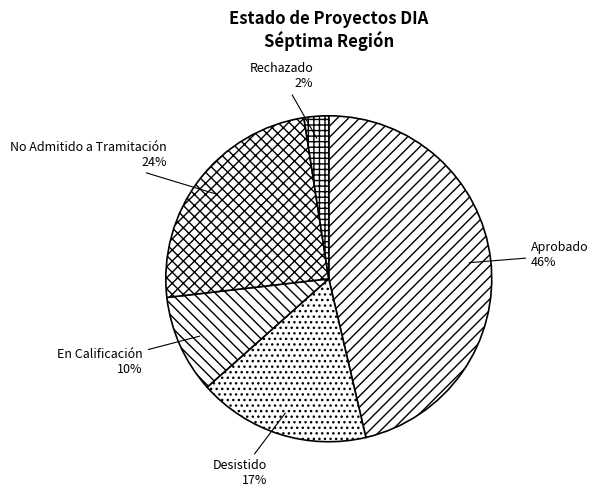

The En Calificación slice represents 21% of the pie. True or false?

False